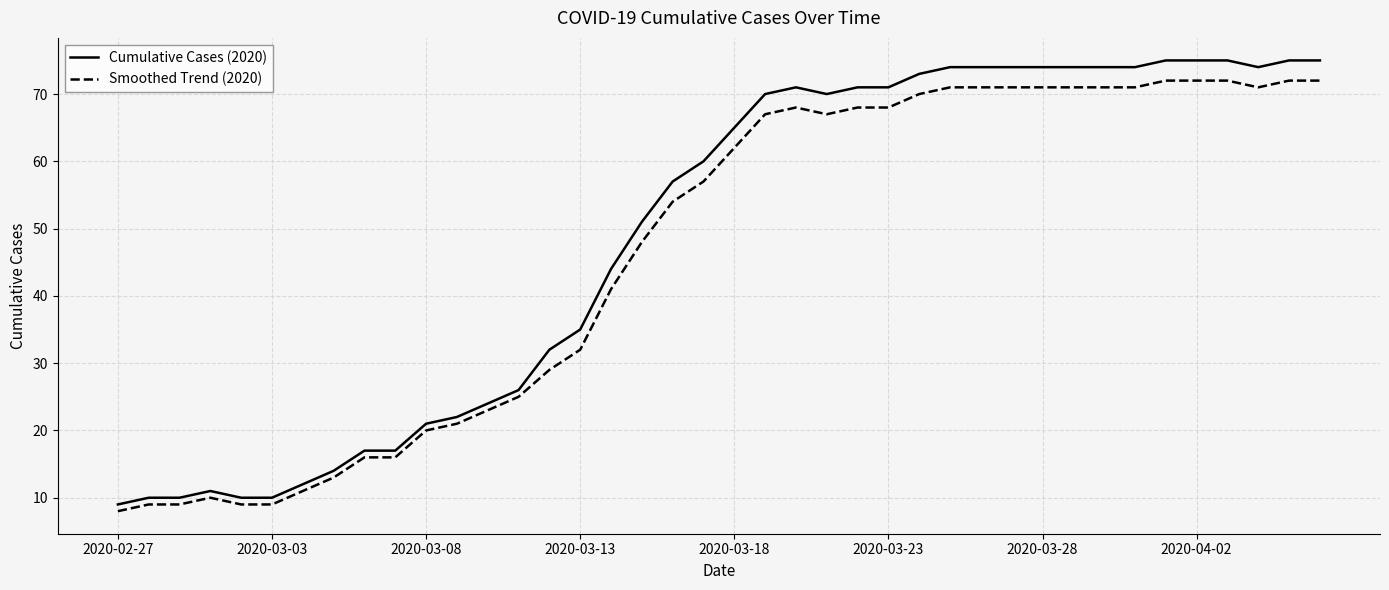

Does the chart display data point markers on the line(s)?

No